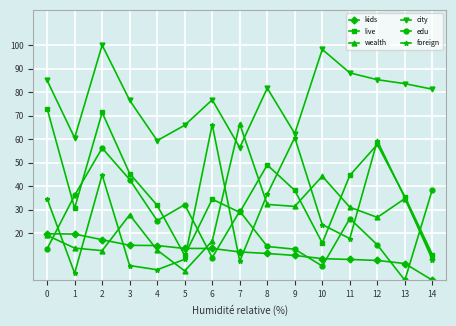

What is the minimum value for foreign?

3.0